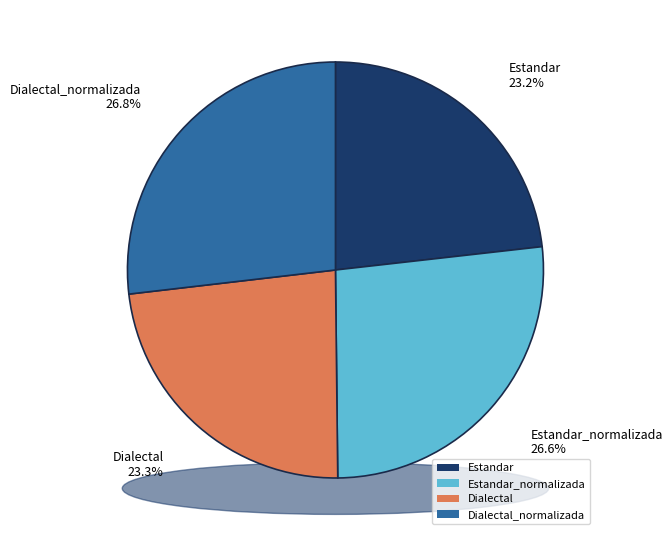

What percentage is the Dialectal slice, to the nearest percent?

23%